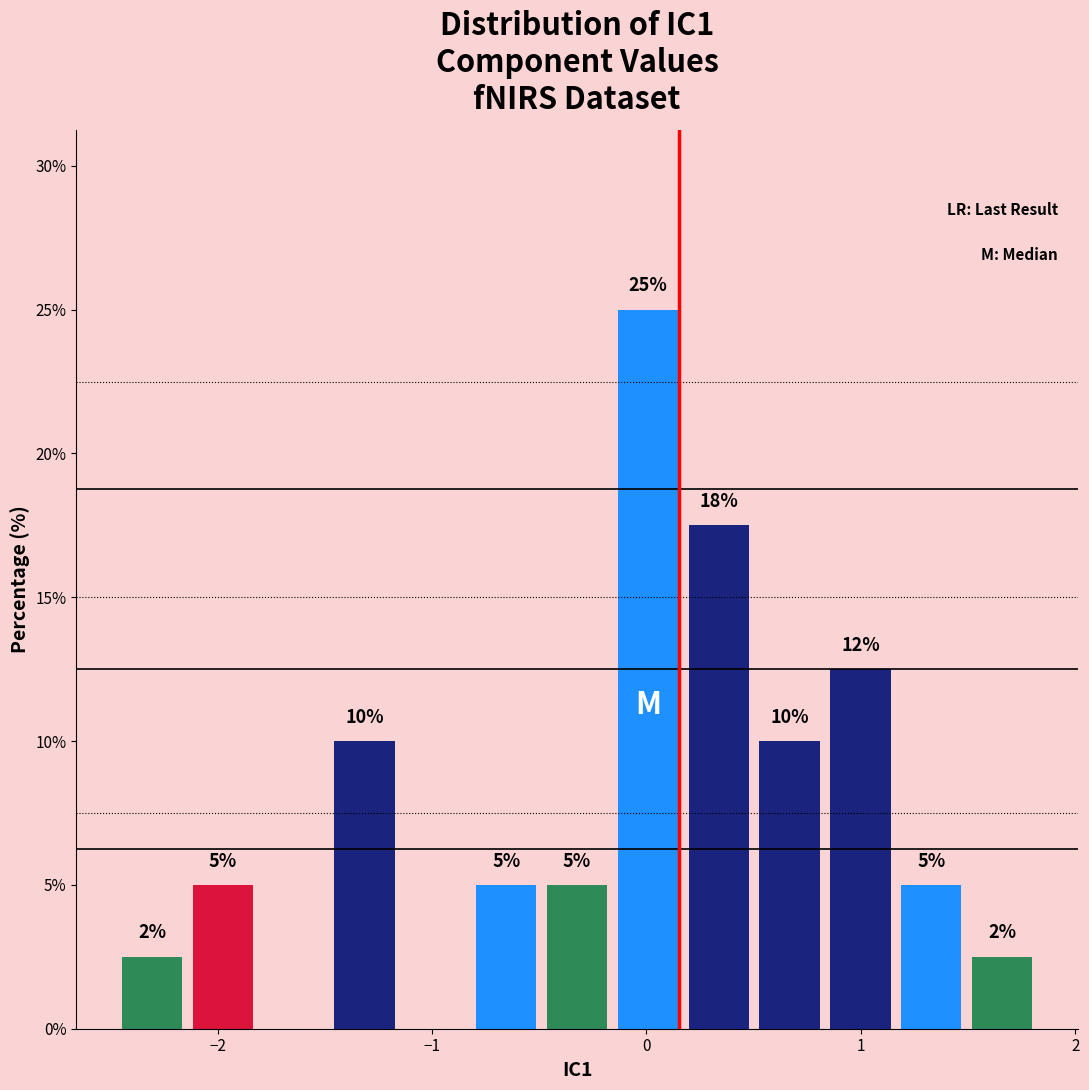

Read against the x-axis, roughly where is the centre of the tallest bar?

0.0